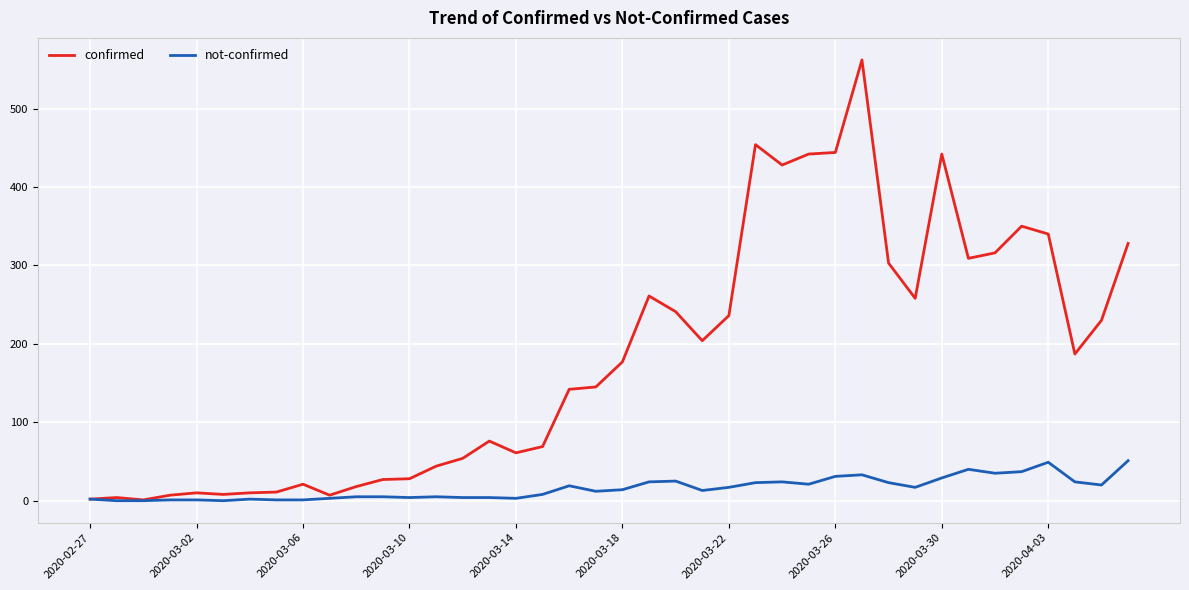

Is this an area chart (filled region under the line)?

No